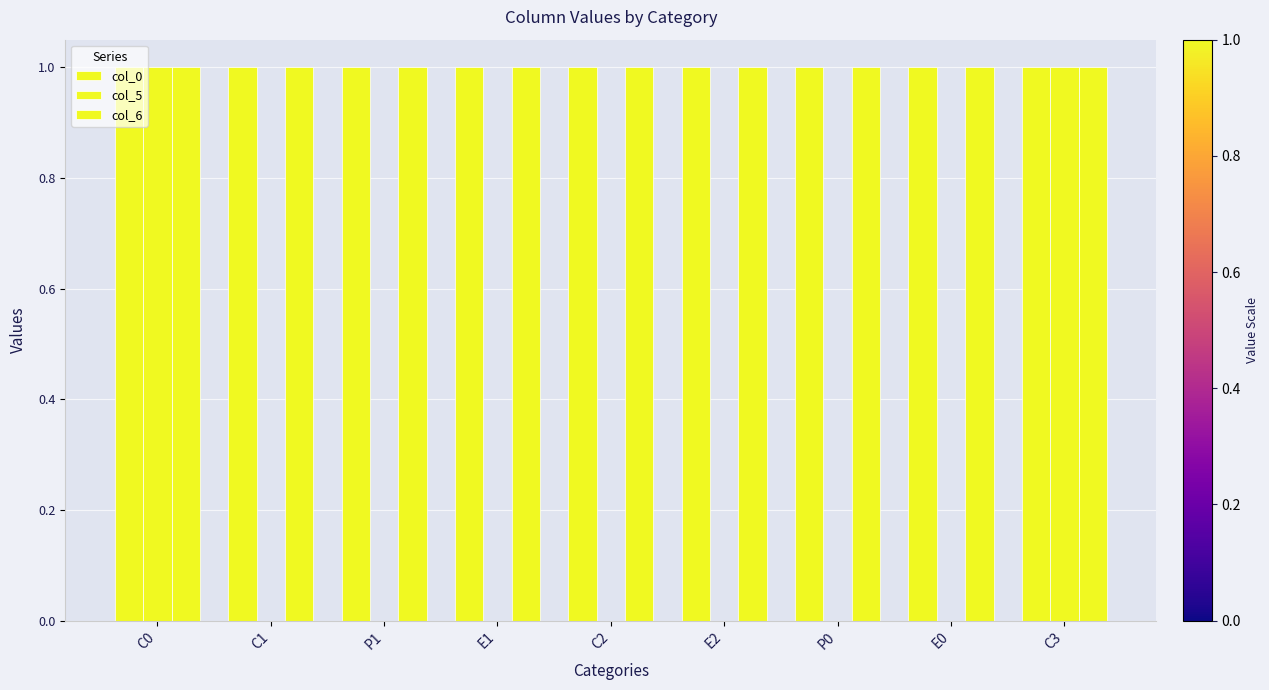

How many categories are shown in the chart?

9